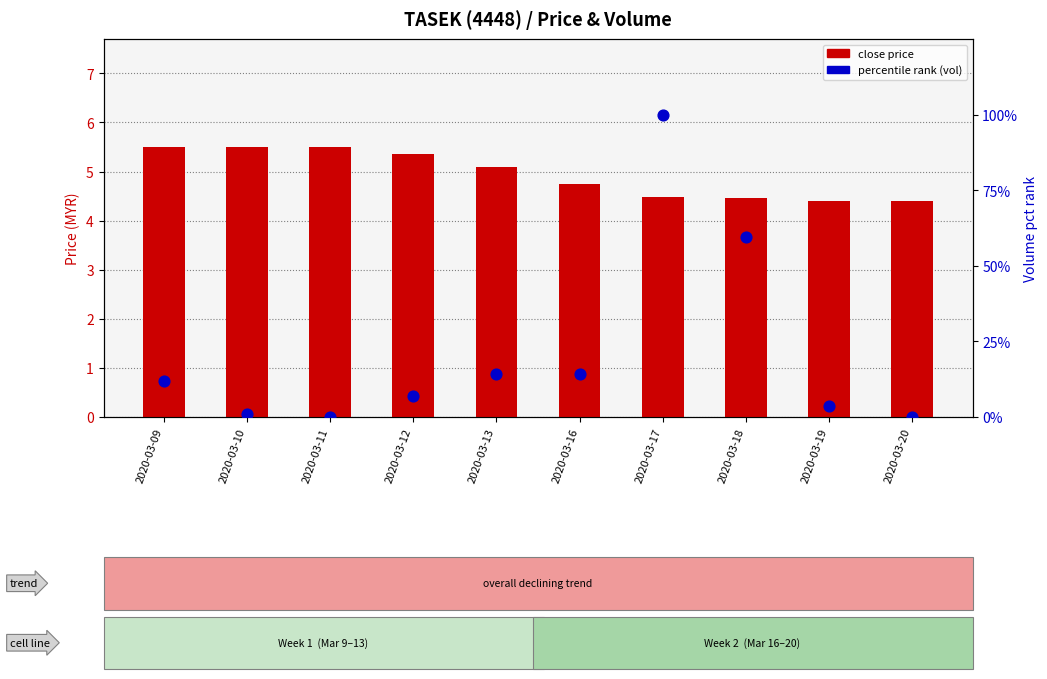

Which series reaches the maximum Y coordinate?

percentile rank within sample